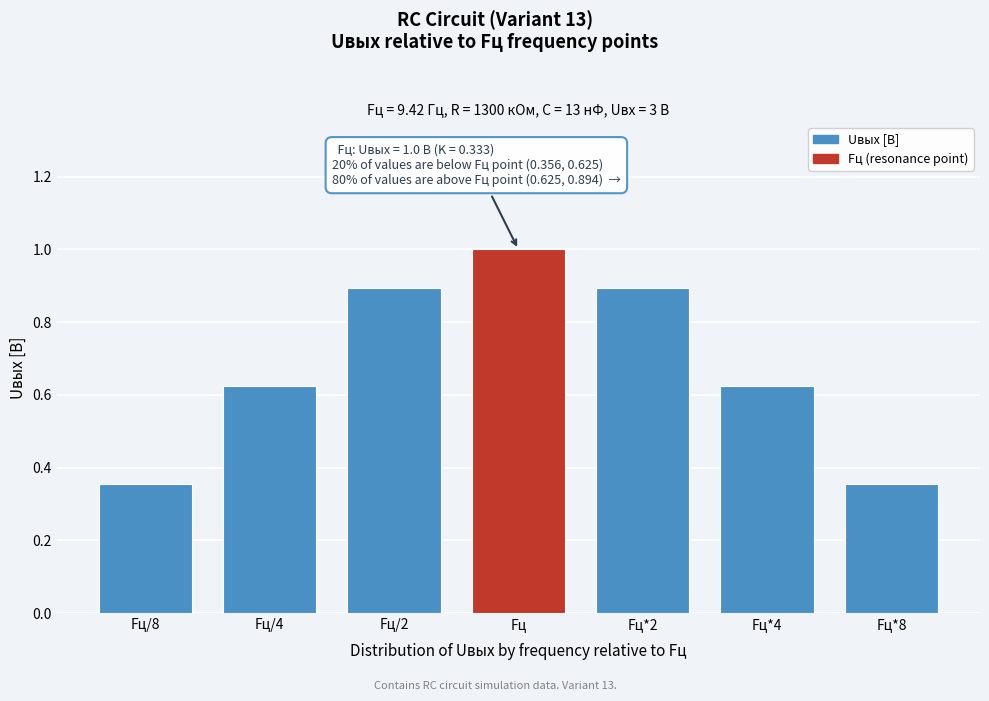

Which label corresponds to the largest value in the chart?

Fц